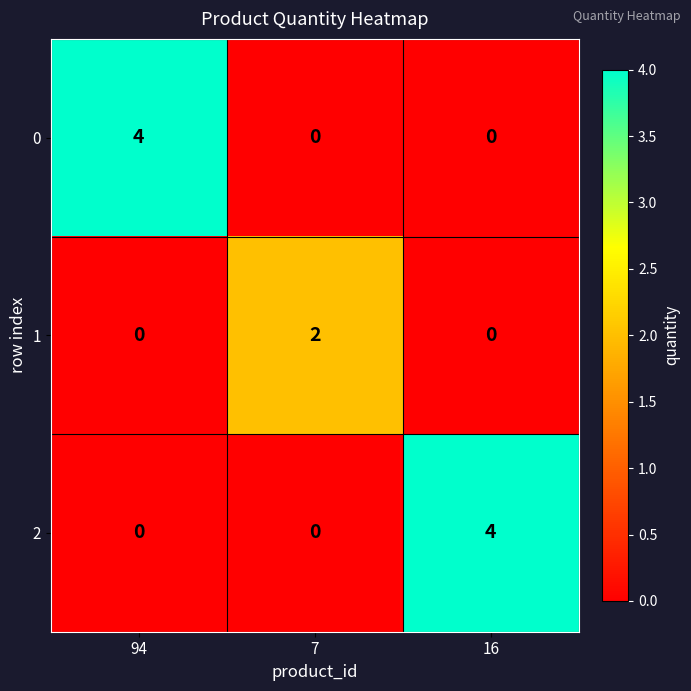

True or false: 0 has a value of 2 at 94.

False